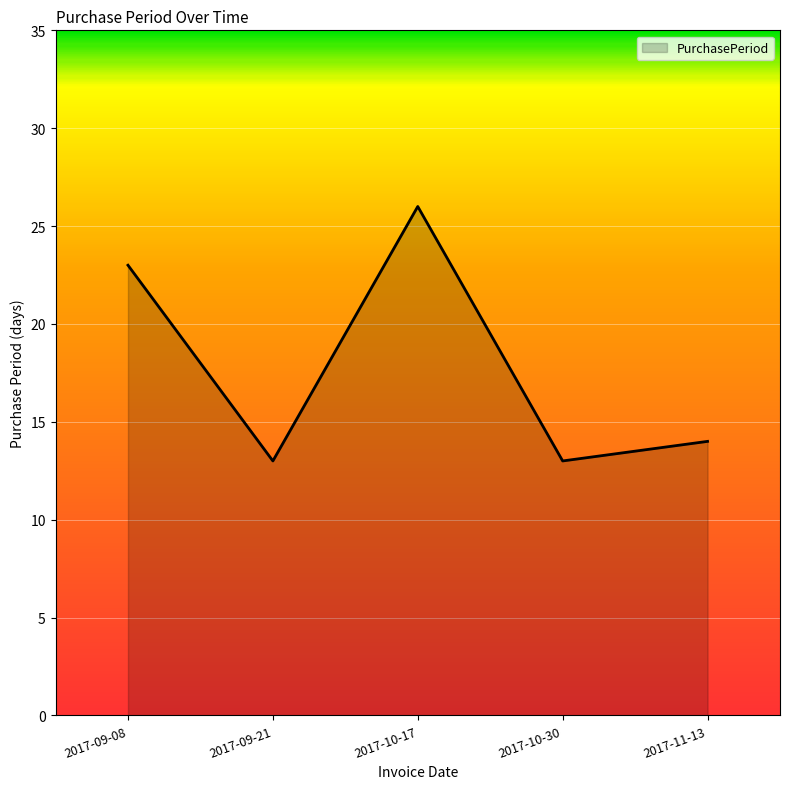

At which category does the chart reach its peak across all series?

2017-10-17